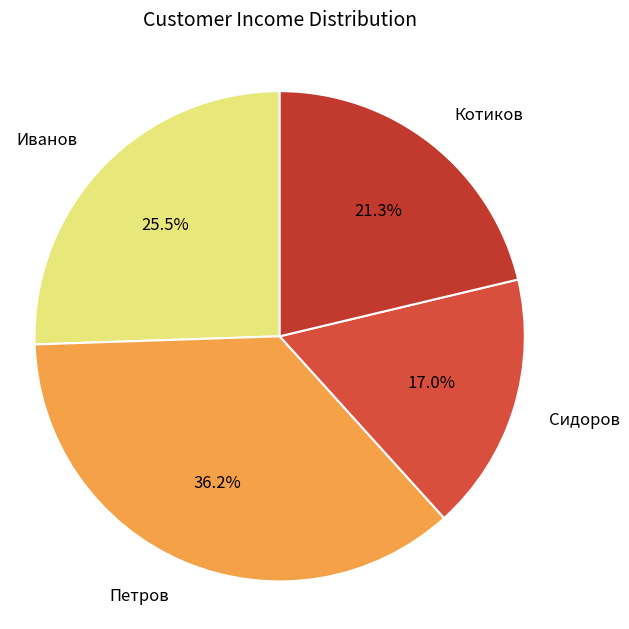

Is there any slice that represents more than half of the pie?

No